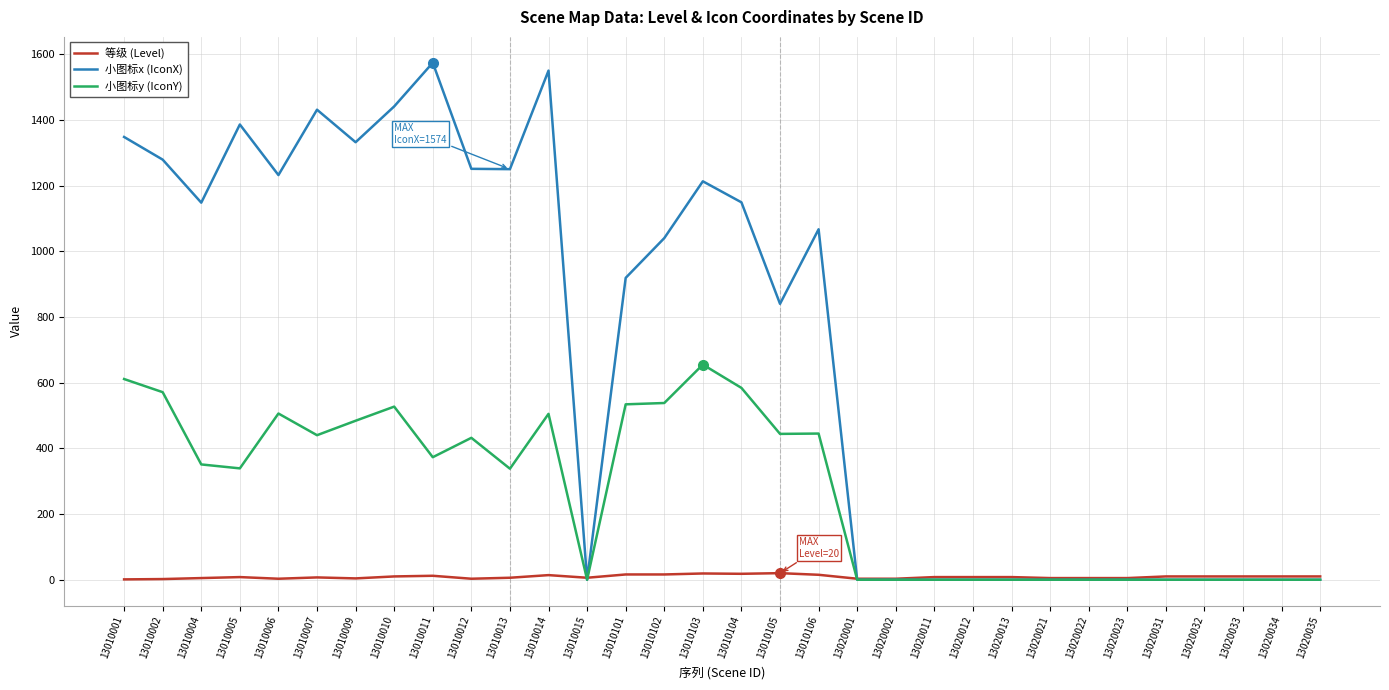

Is it true that 小图标y (IconY) equals 444 at 13010105?

True